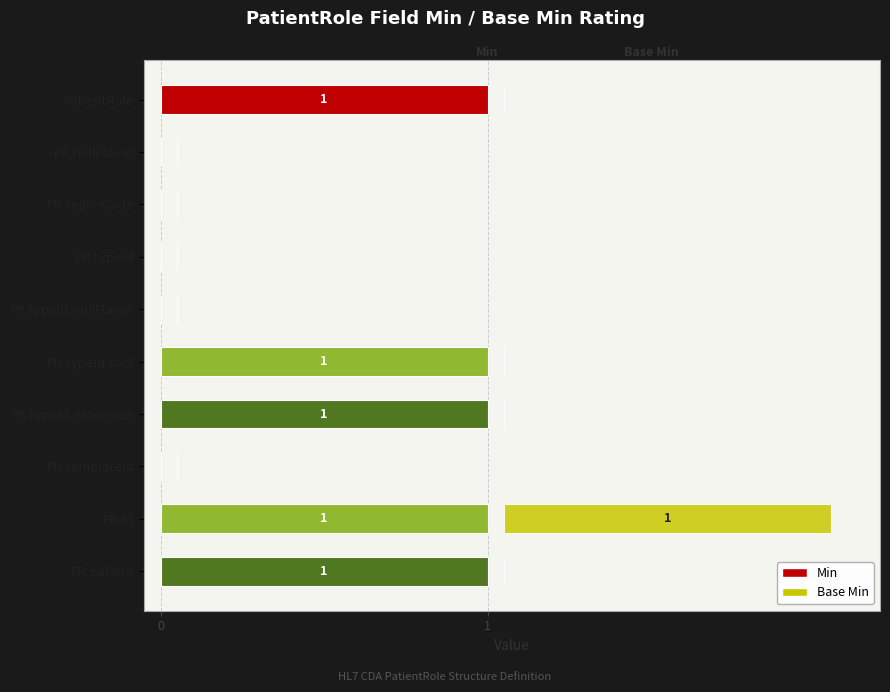

Reading left to right, list all the values displayed in this chart.

Min: 1.0	0.0	0.0	0.0	0.0	1.0	1.0	0.0	1.0	1.0
Base Min: 0.0	0.0	0.0	0.0	0.0	0.0	0.0	0.0	1.0	0.0